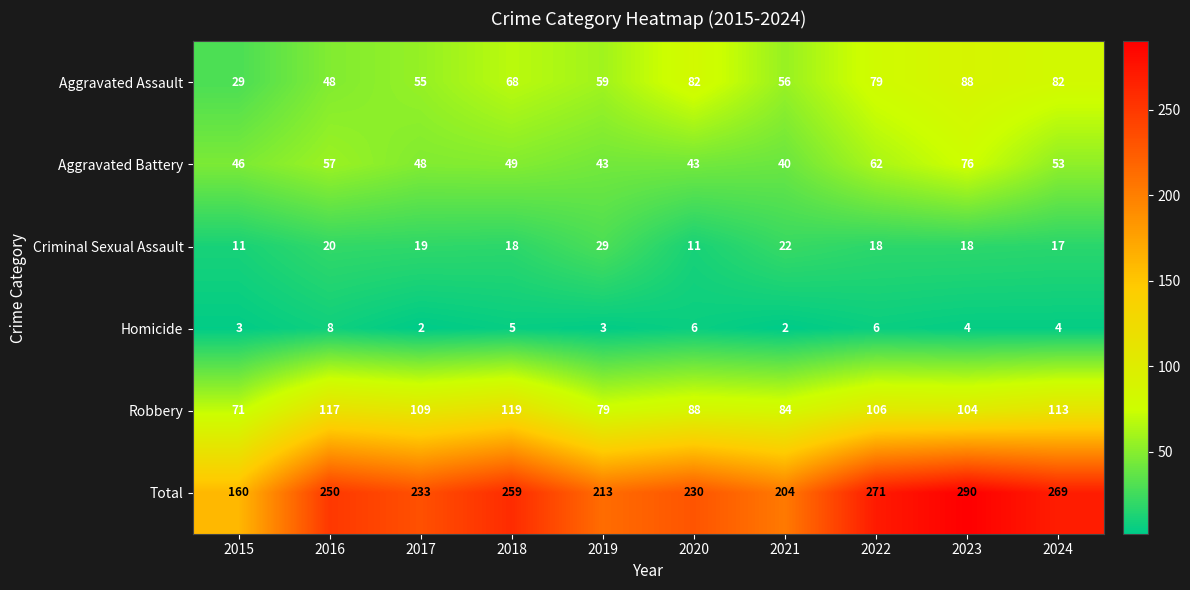

At 2019, list the series in order from smallest to largest.

Homicide, Criminal Sexual Assault, Aggravated Battery, Aggravated Assault, Robbery, Total